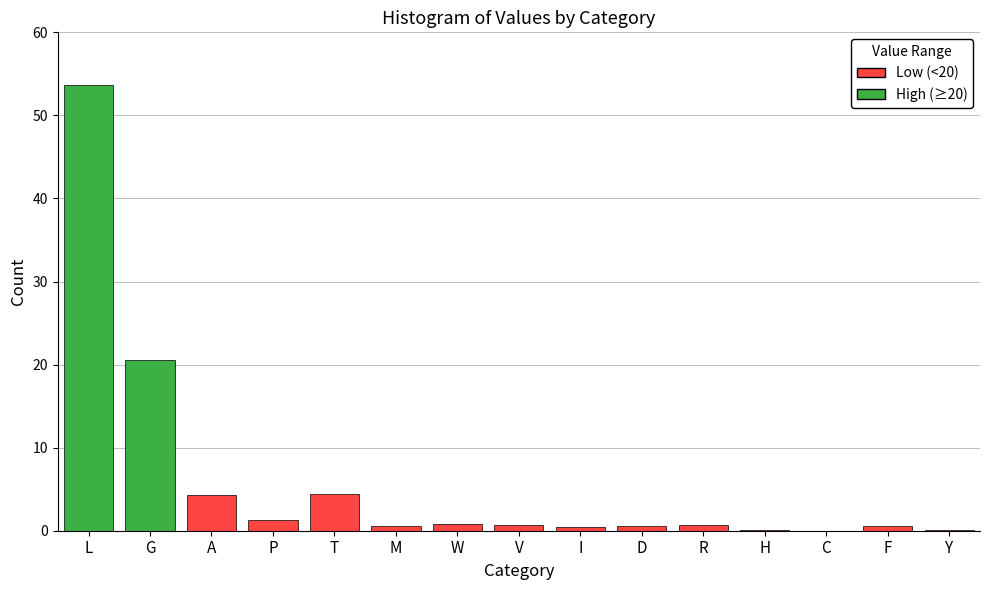

Which has a higher value, C or A?

A